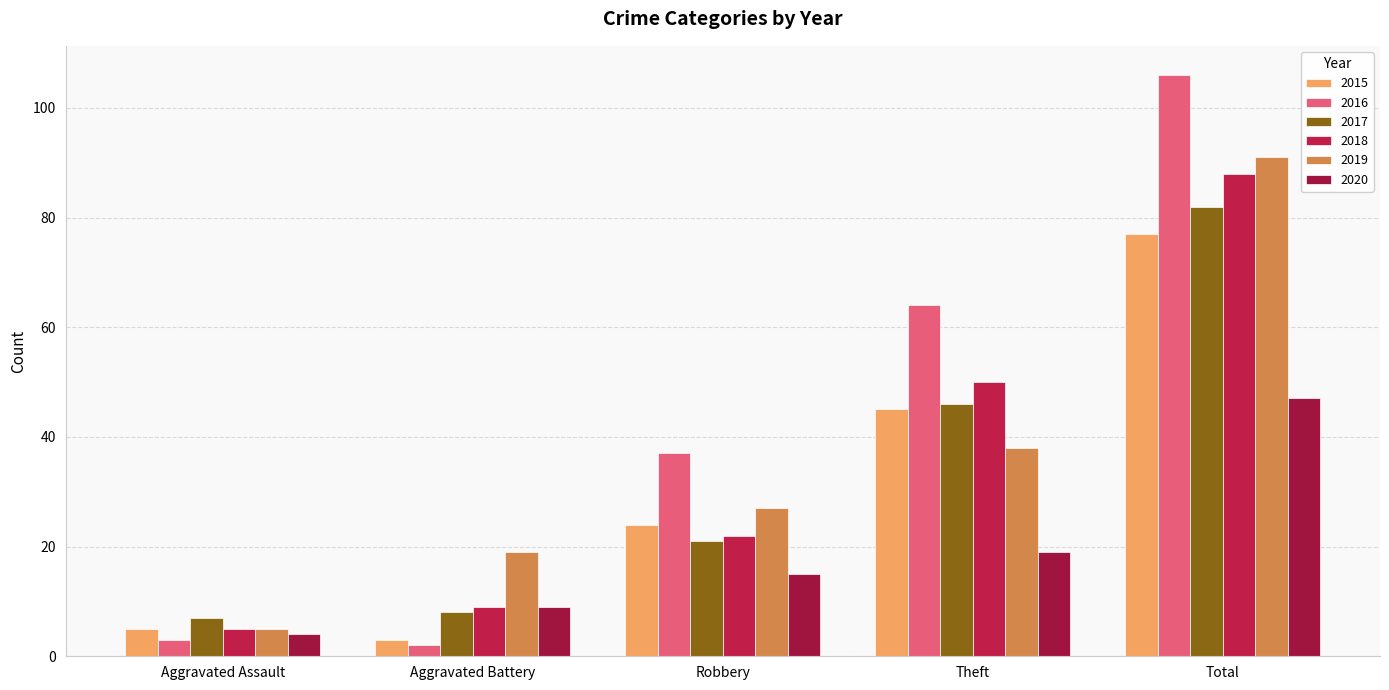

The 2018 series shows 3 at Aggravated Assault. True or false?

False